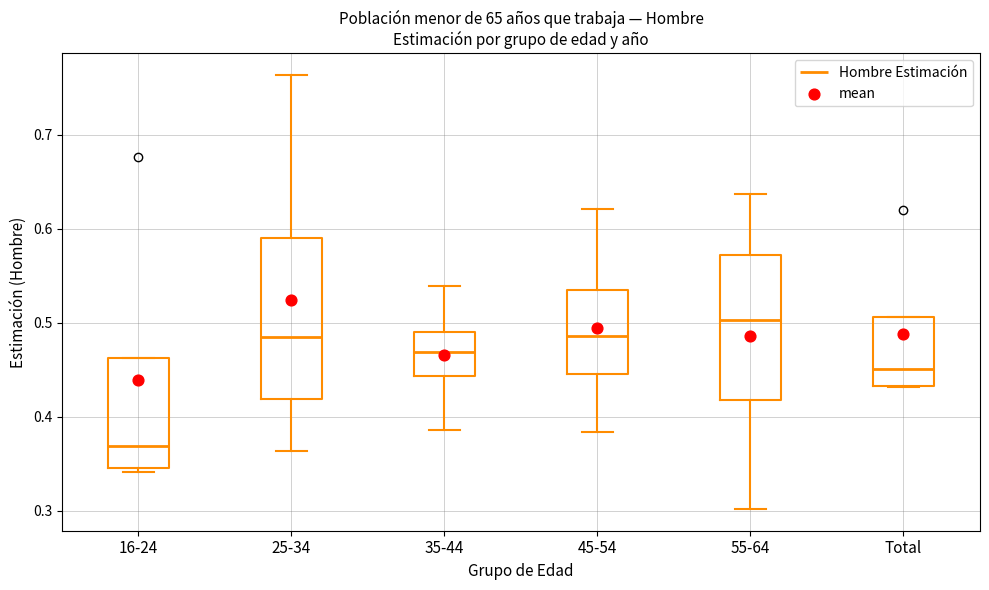

Where does the lower whisker of the box for 25-34 end on the y-axis? The values are not printed on the chart, so give them approximately, as read against the axis.

0.36